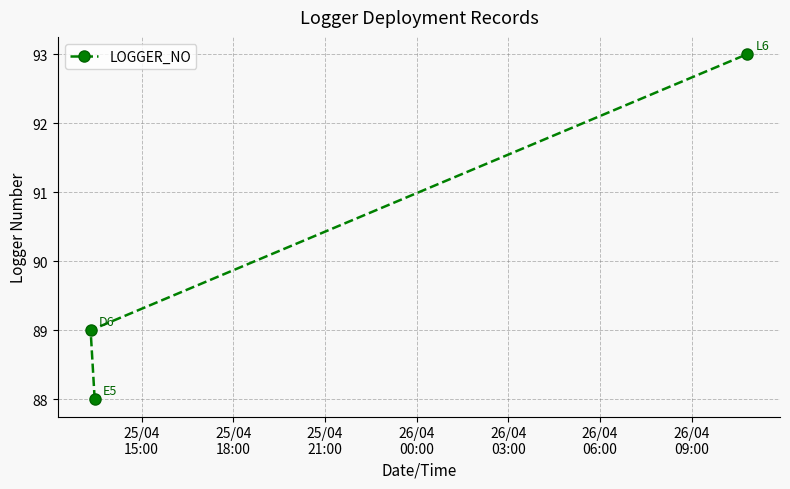

What is the greatest value displayed?

93